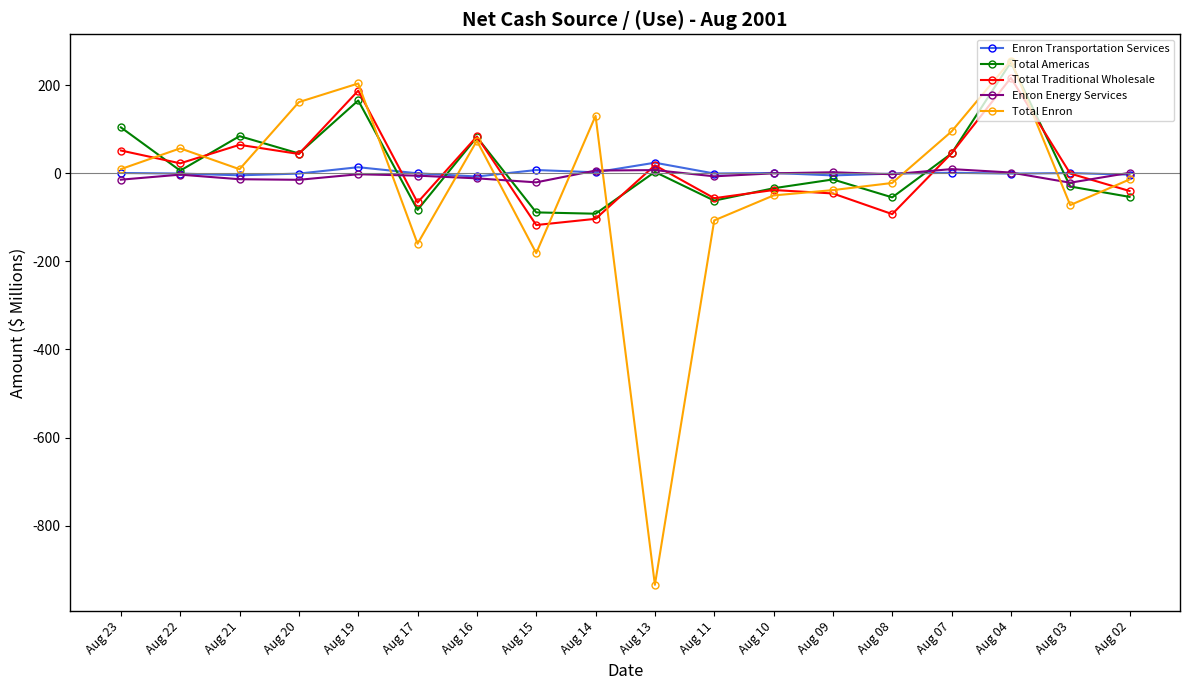

Which series changed the most between Aug 13 and Aug 03?

Total Enron